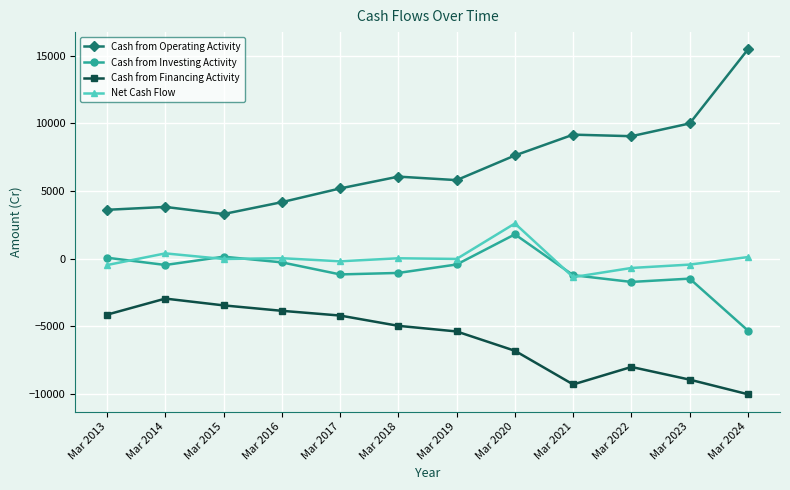

Read the Cash from Investing Activity value at Mar 2021.

-1228